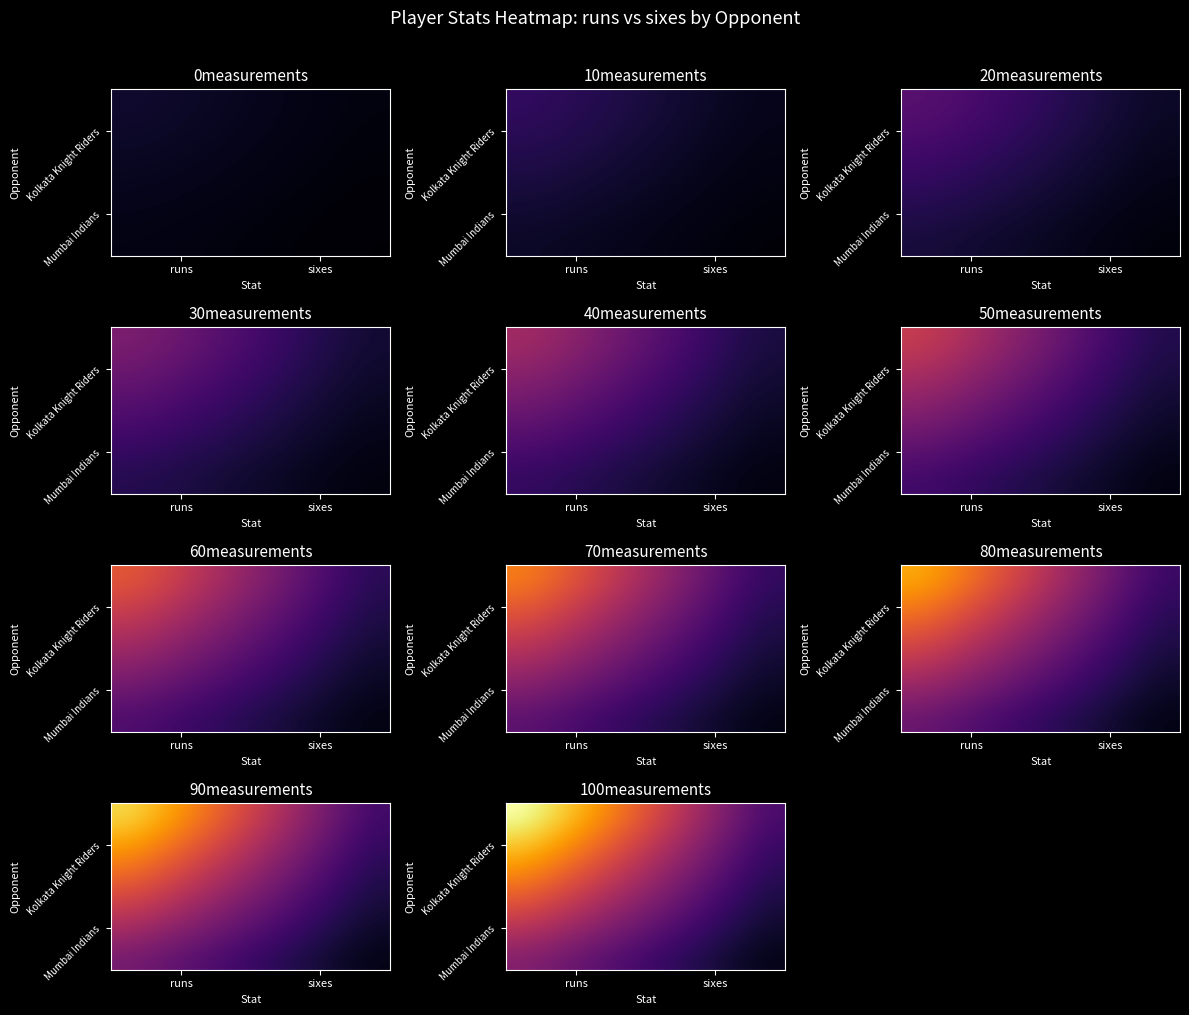

What is the sum of all Kolkata Knight Riders values?

8